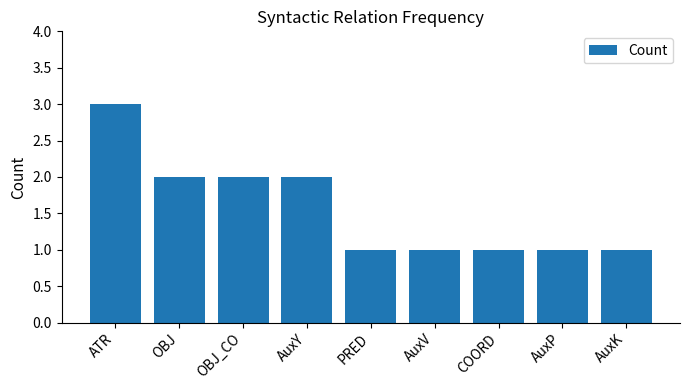

What is the ratio of the value at OBJ_CO to the value at OBJ?

1.0